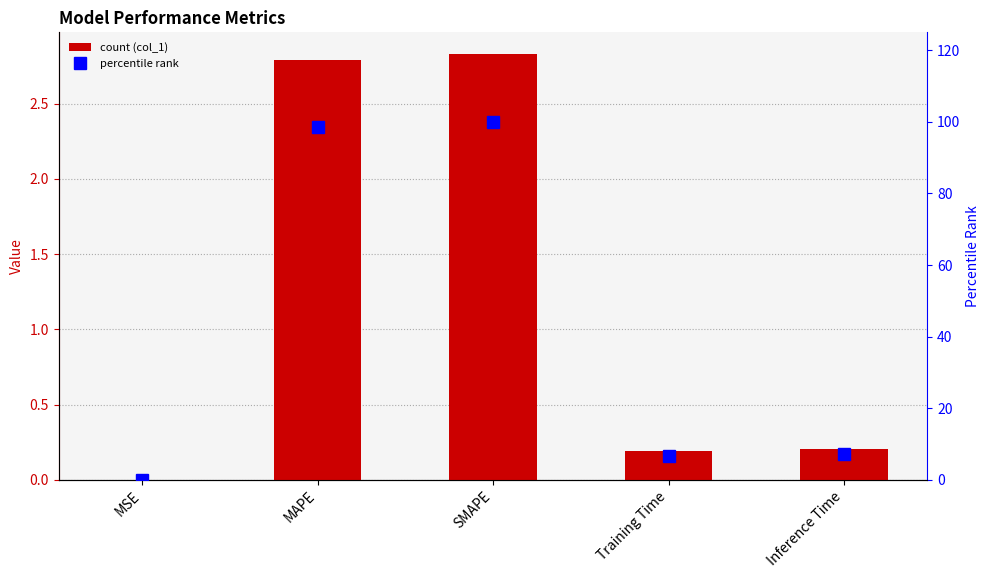

List the series in order of their peak value, highest first.

percentile rank, col_1